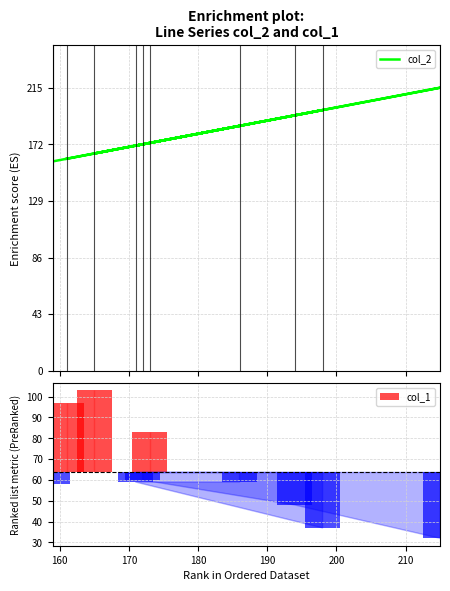

What is the maximum value shown in the chart?

215.0